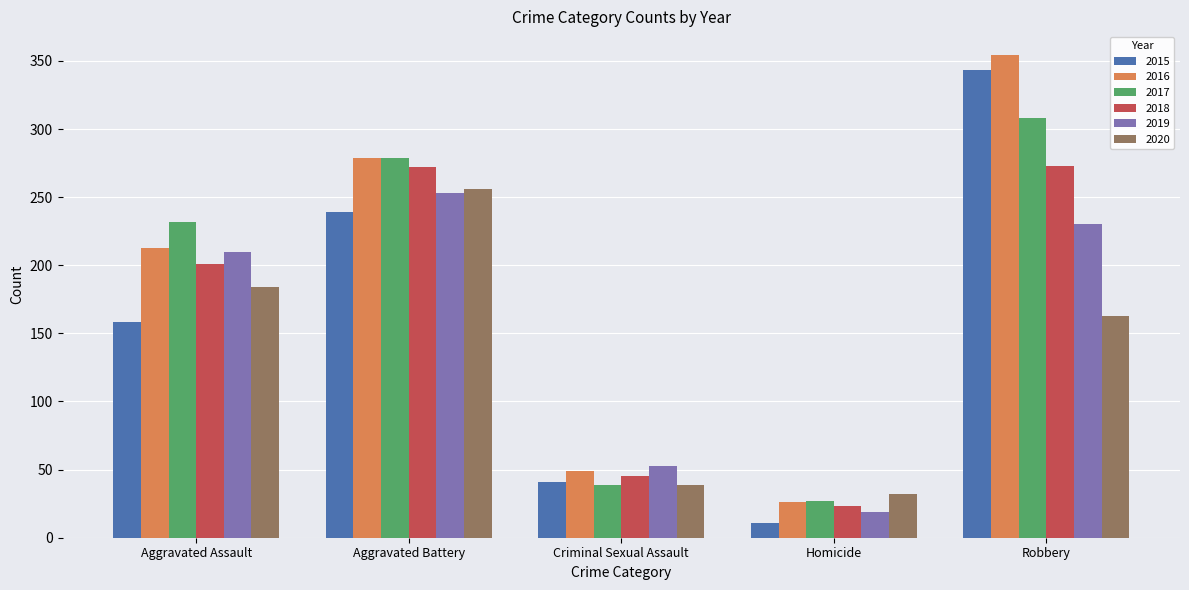

At which category does the chart reach its minimum across all series?

Homicide